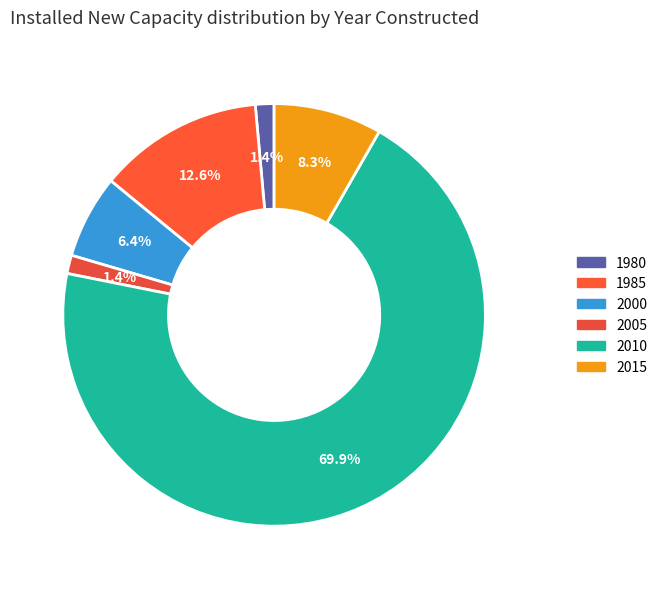

To the nearest percent, what is the difference between the 2015 and 1980 slice percentages?

7%